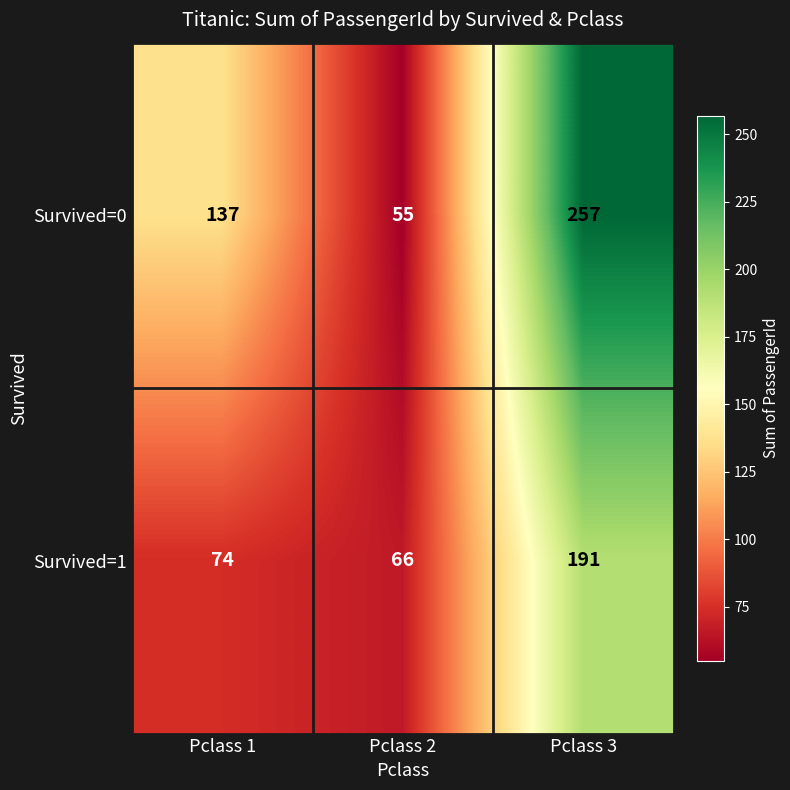

At which category is the sum across all series the highest?

Pclass 3